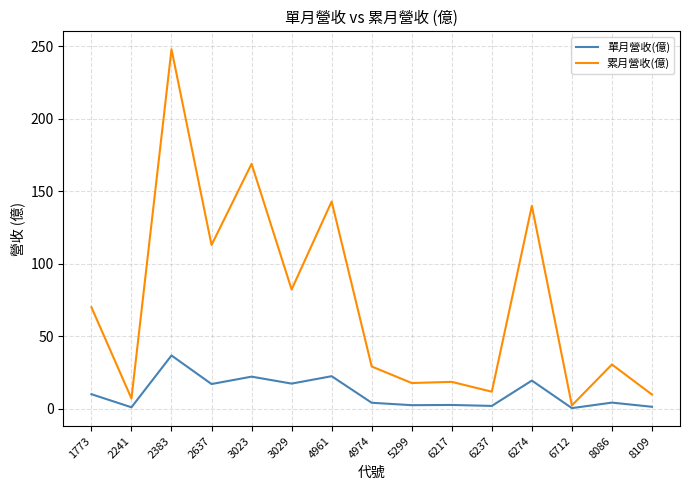

What is the spread (max minus min) of values at 5299?

15.3